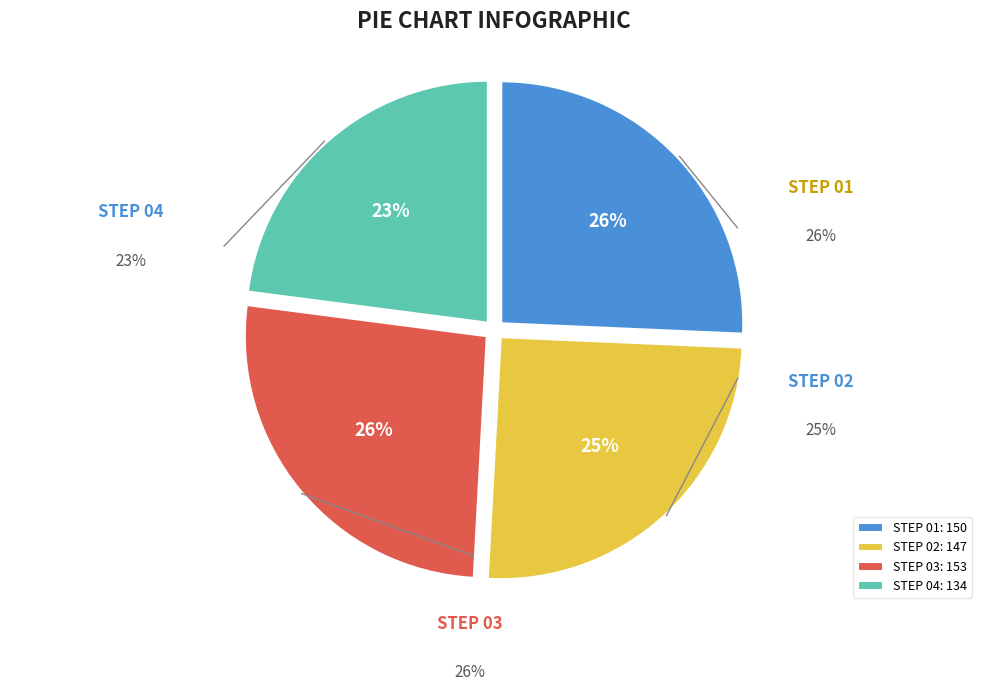

Which has a higher value, STEP 04 or STEP 03?

STEP 03